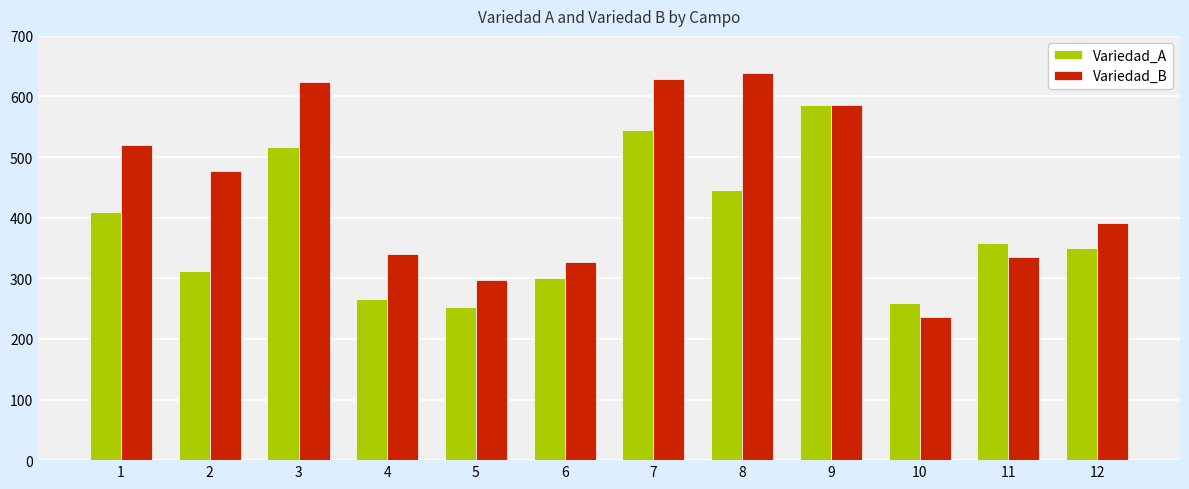

Which series changed the most between 4 and 8?

Variedad_B